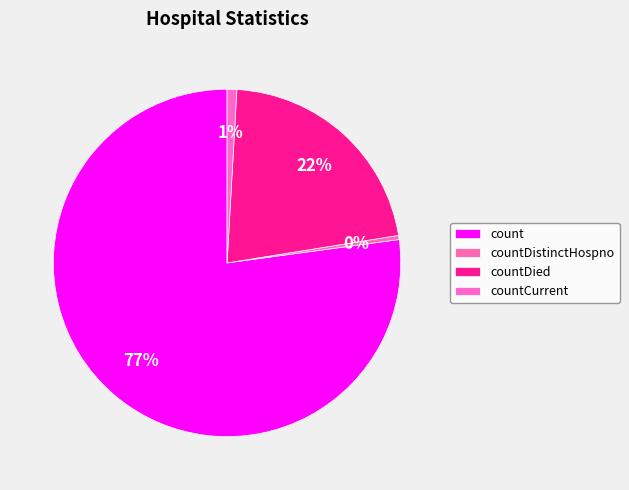

How many slices are in this pie chart?

4